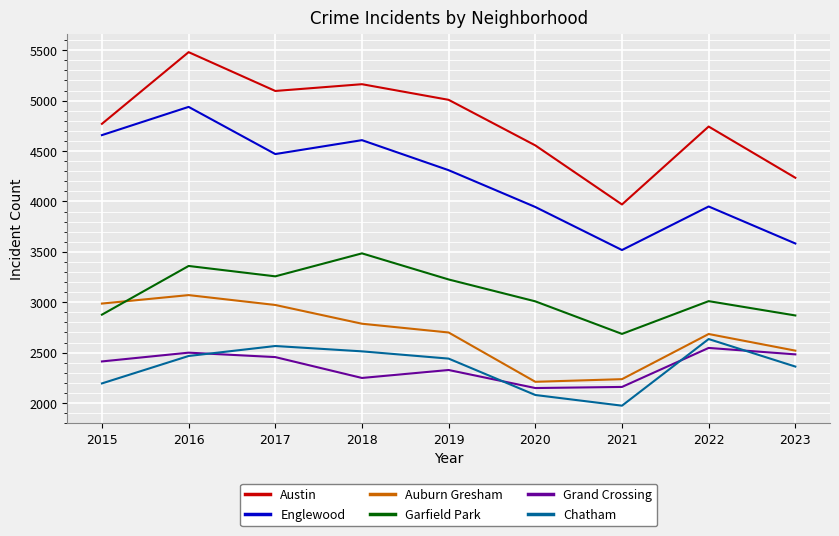

Which series has the largest range (max minus min)?

Austin